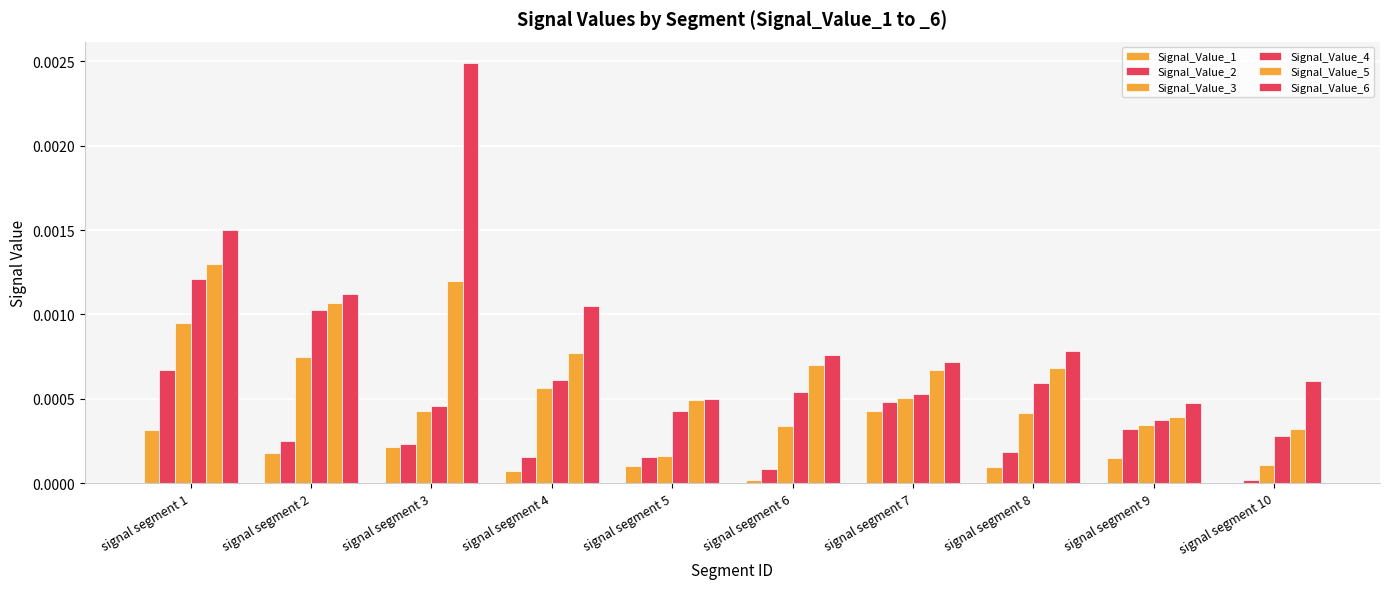

Does the chart contain stacked bars?

No